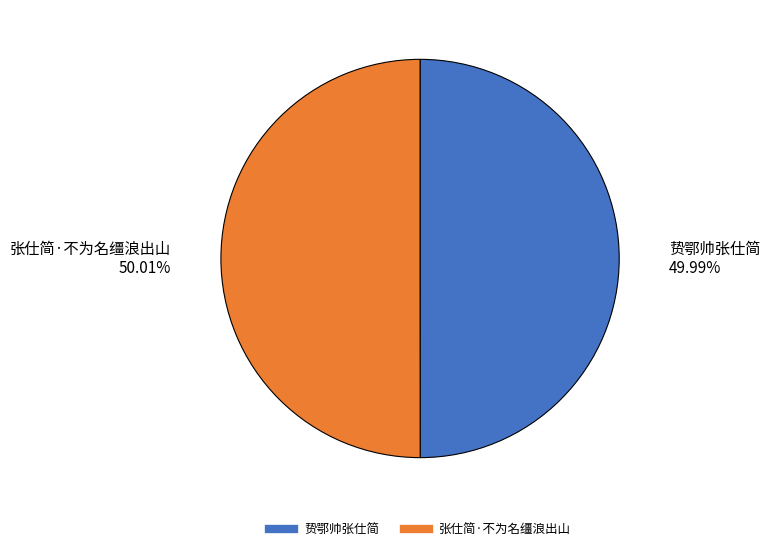

To the nearest percent, what percentage of the pie is 张仕简·不为名缰浪出山?

50%